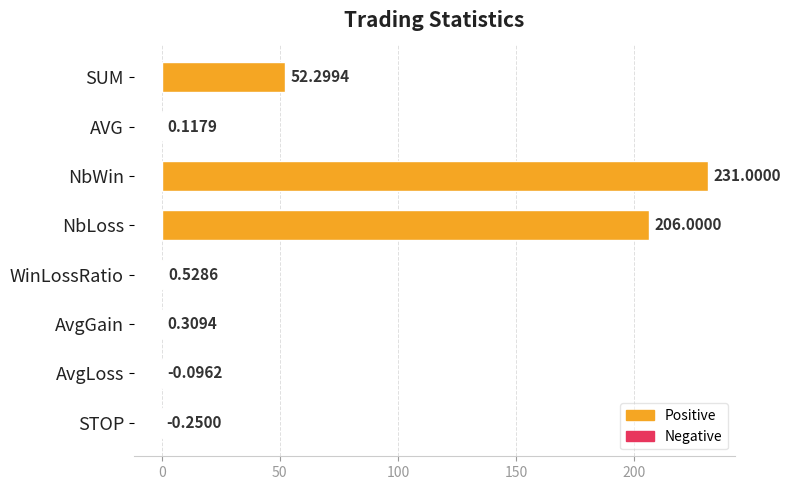

Where is the data nearest to the value 115?

SUM